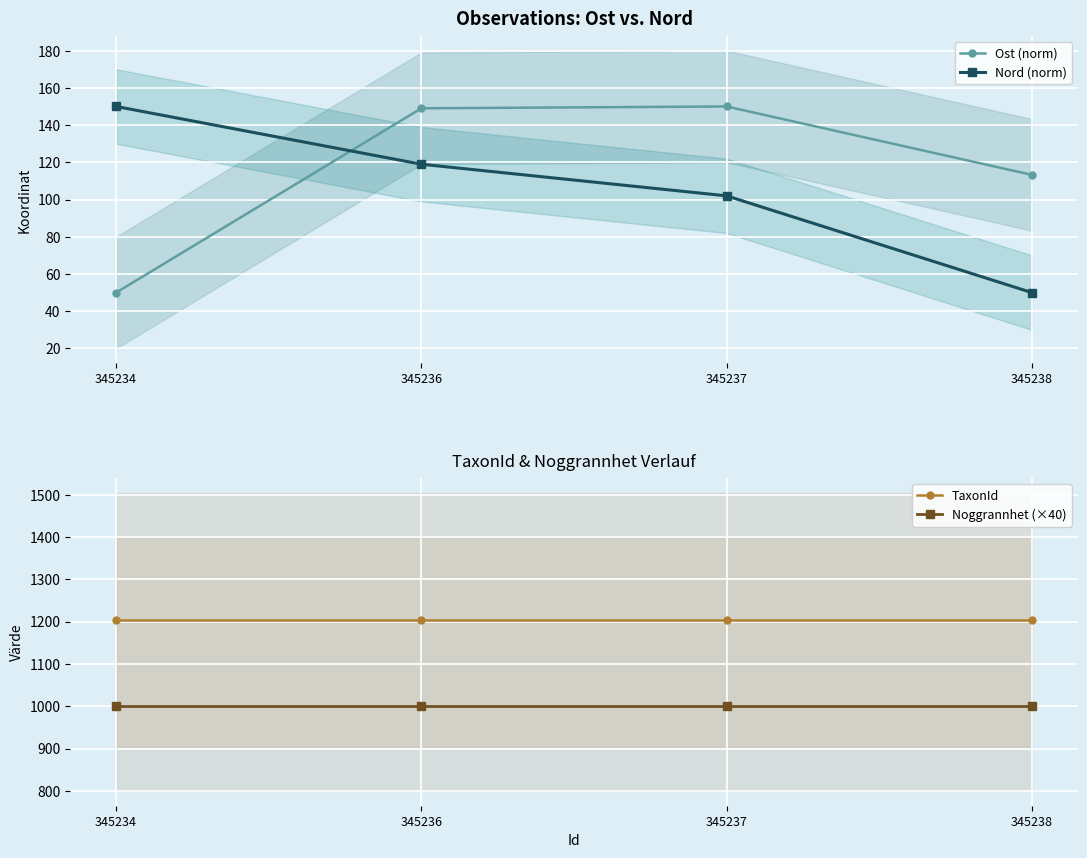

How many lines are shown in the chart?

4